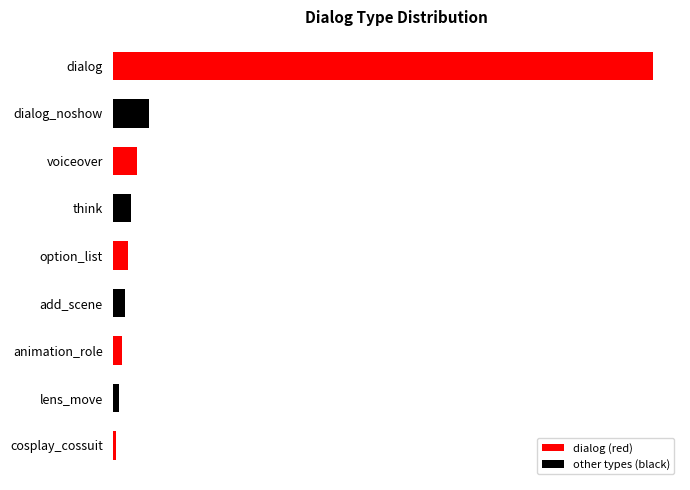

What is the difference between the second highest and second lowest values?

10